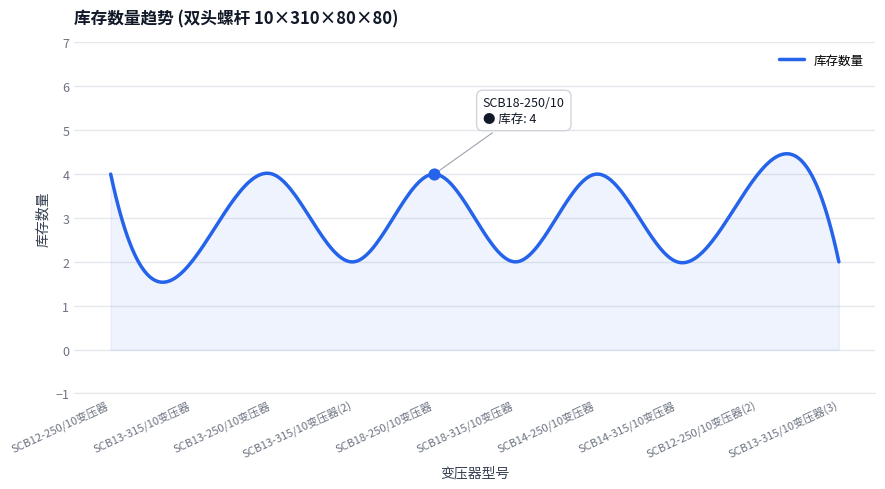

What is the highest value of the 库存数量 series?

4.5